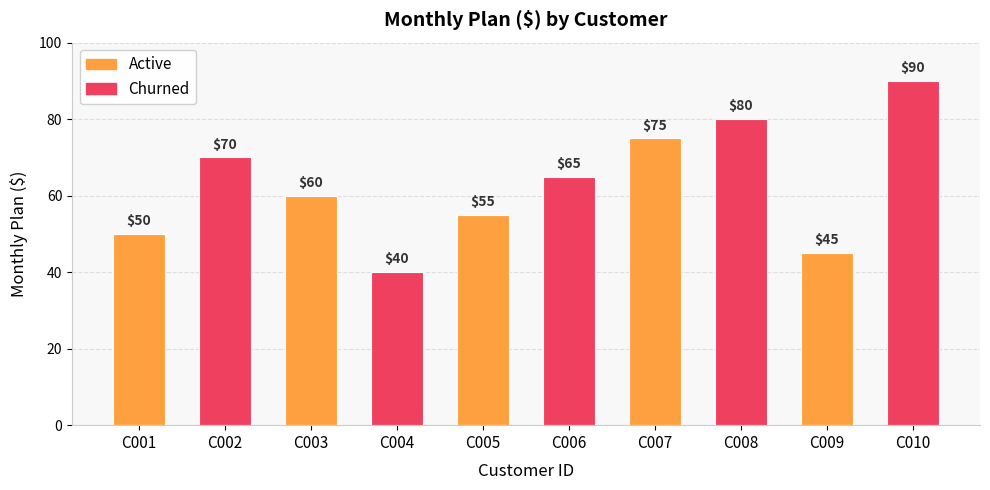

Are the bars grouped side by side (vs. stacked)?

No